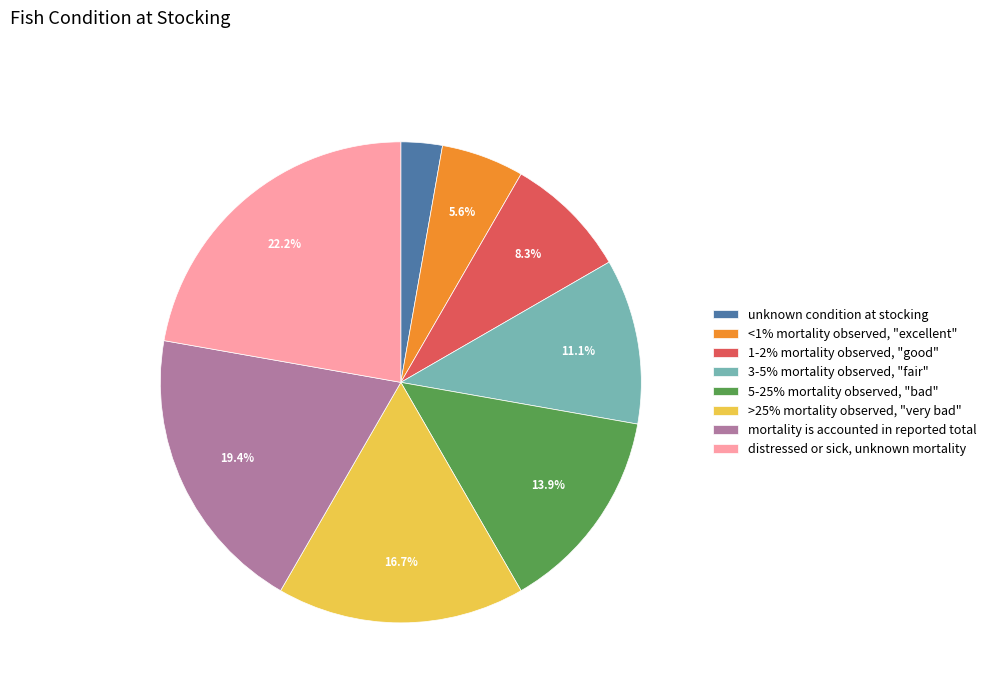

Is the sum of 1-2% mortality observed, "good" and 3-5% mortality observed, "fair" greater than half?

No